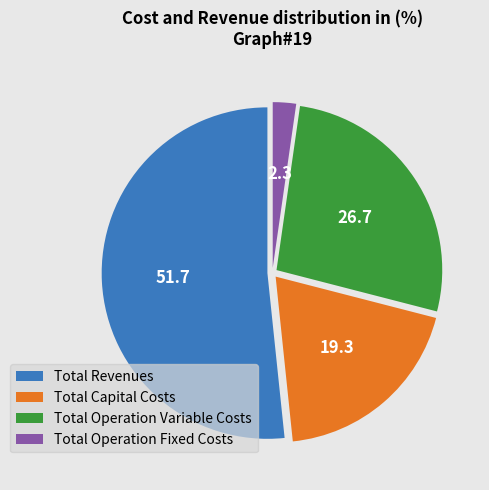

What is the ratio of the value at Total Operation Fixed Costs to the value at Total Capital Costs?

0.1